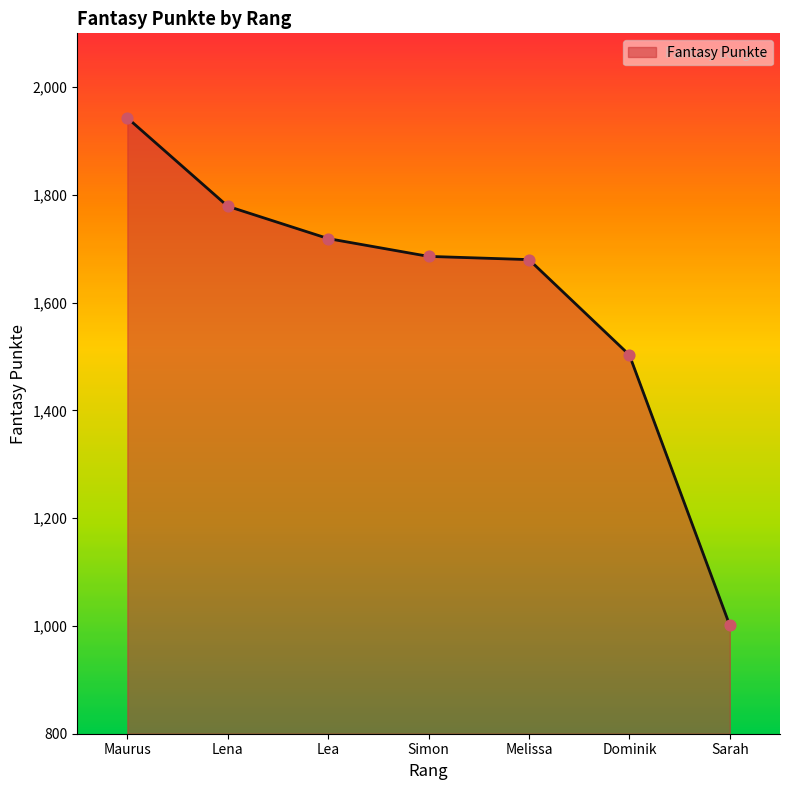

Between Maurus and Simon, which is larger?

Maurus